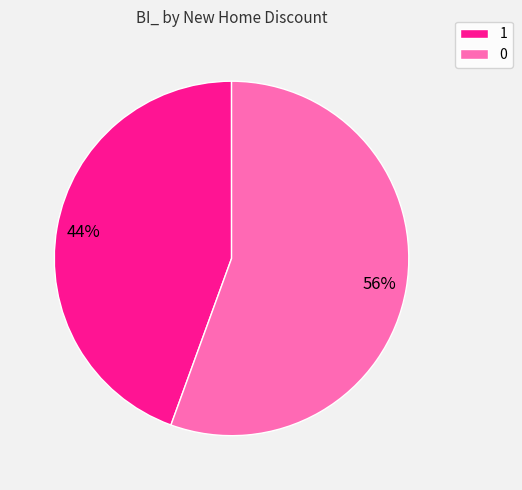

Which slice is the smallest?

1